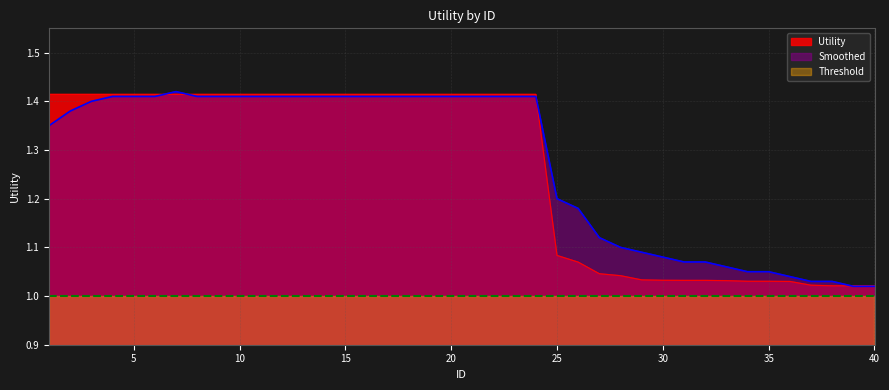

At 30, list the series in order from largest to smallest.

Smoothed, Utility, Threshold